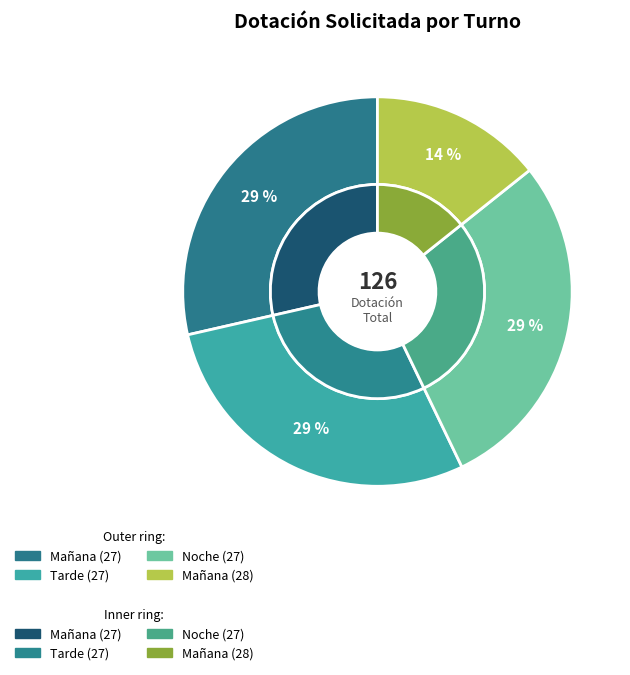

To the nearest percent, what is the combined percentage of Noche (27) and Mañana (28)?

43%